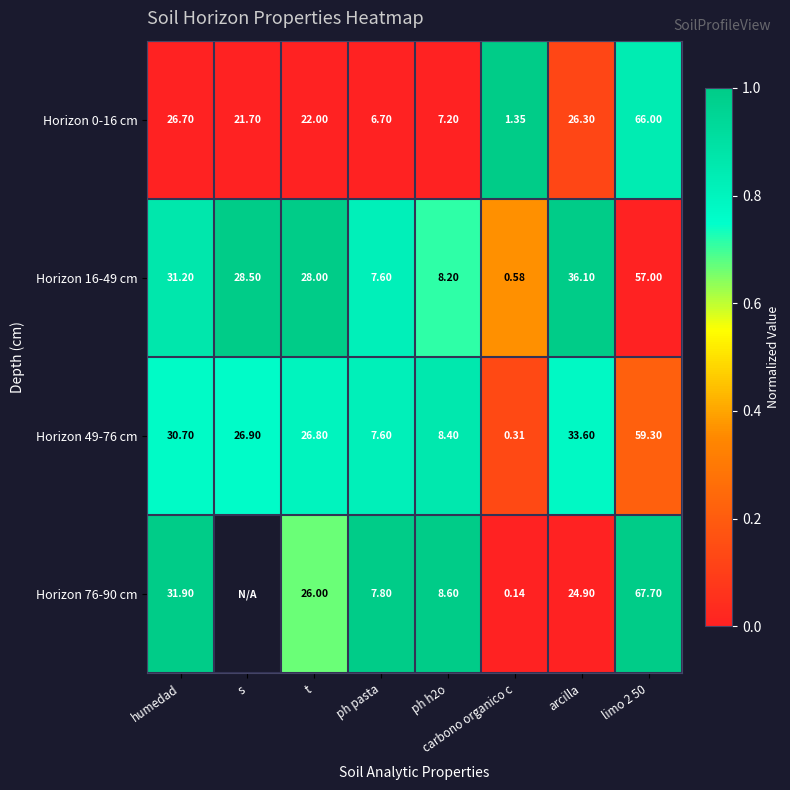

Is the value of Horizon 0-16 cm at s greater than the value of Horizon 49-76 cm at humedad?

No